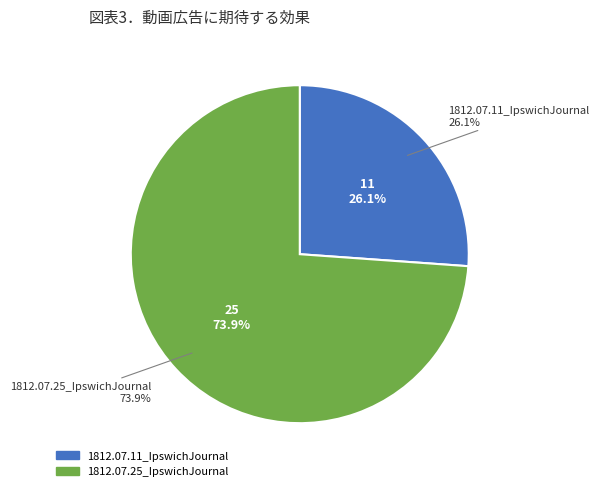

What percentage is the 1812.07.25_IpswichJournal slice, to the nearest percent?

74%